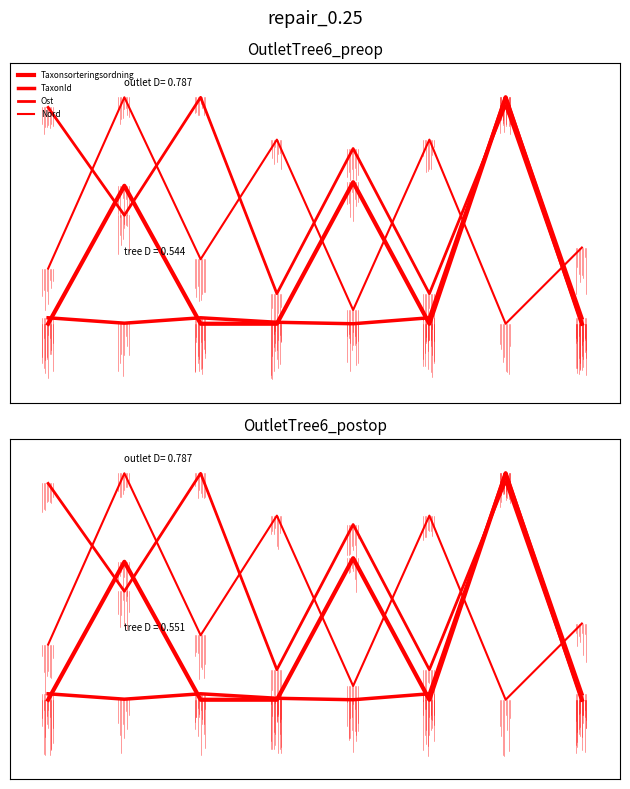

How many intersections are there between Ost and Taxonsorteringsordning?

3